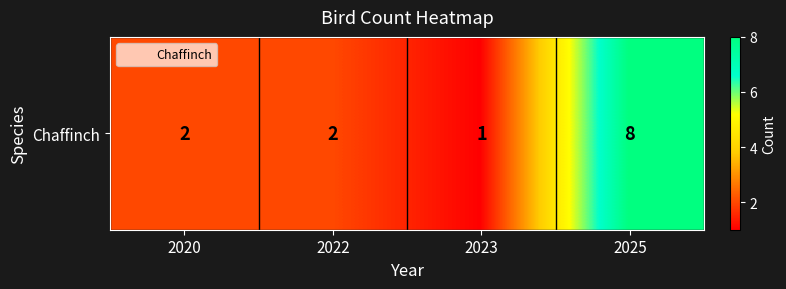

Where is the data nearest to the value 4?

2020